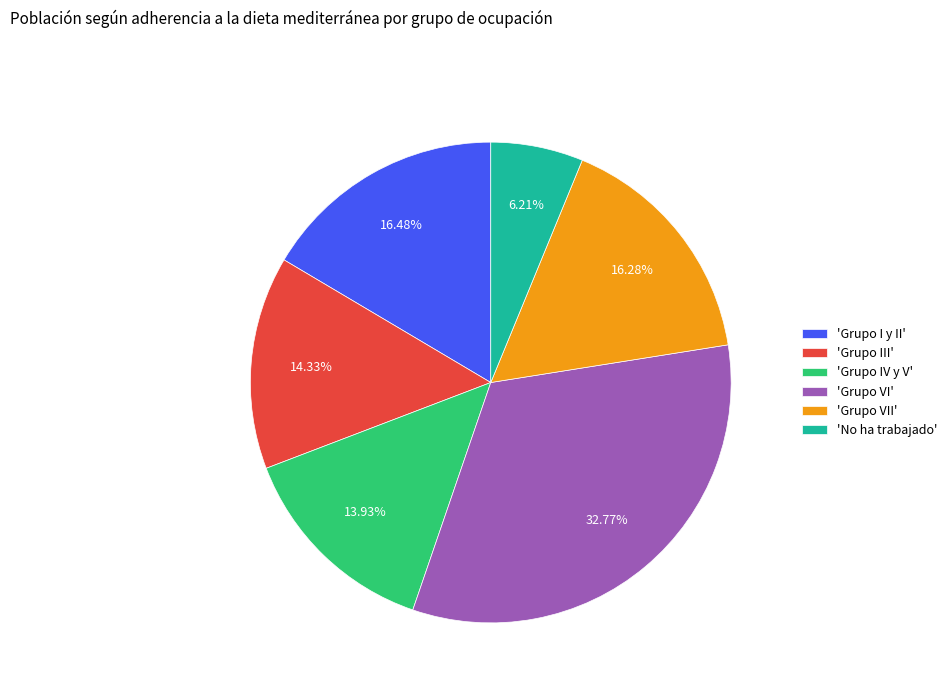

Is the sum of 'No ha trabajado' and 'Grupo VII' greater than half?

No